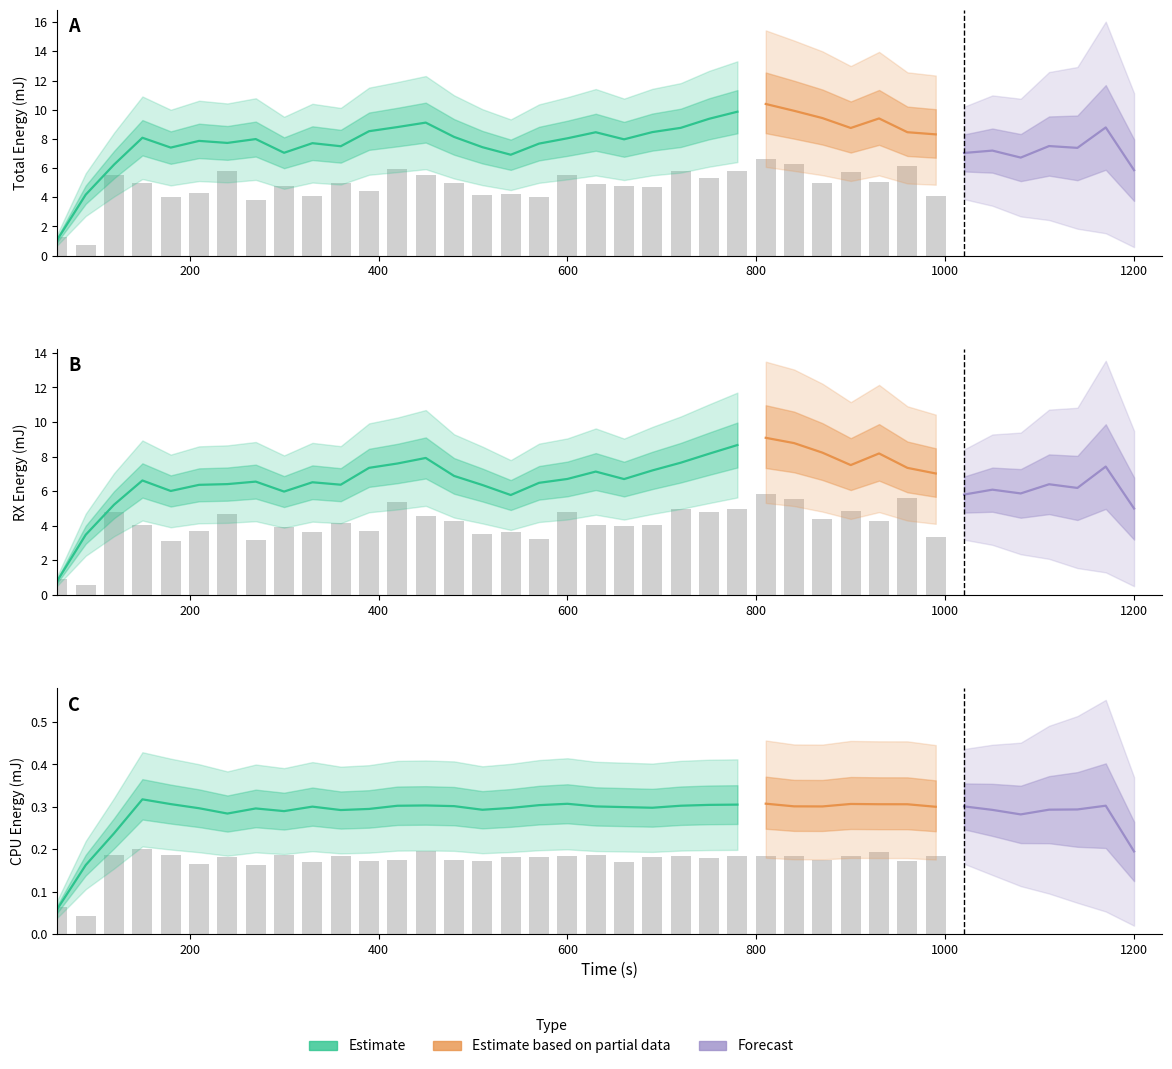

Which series has the largest range (max minus min)?

Total